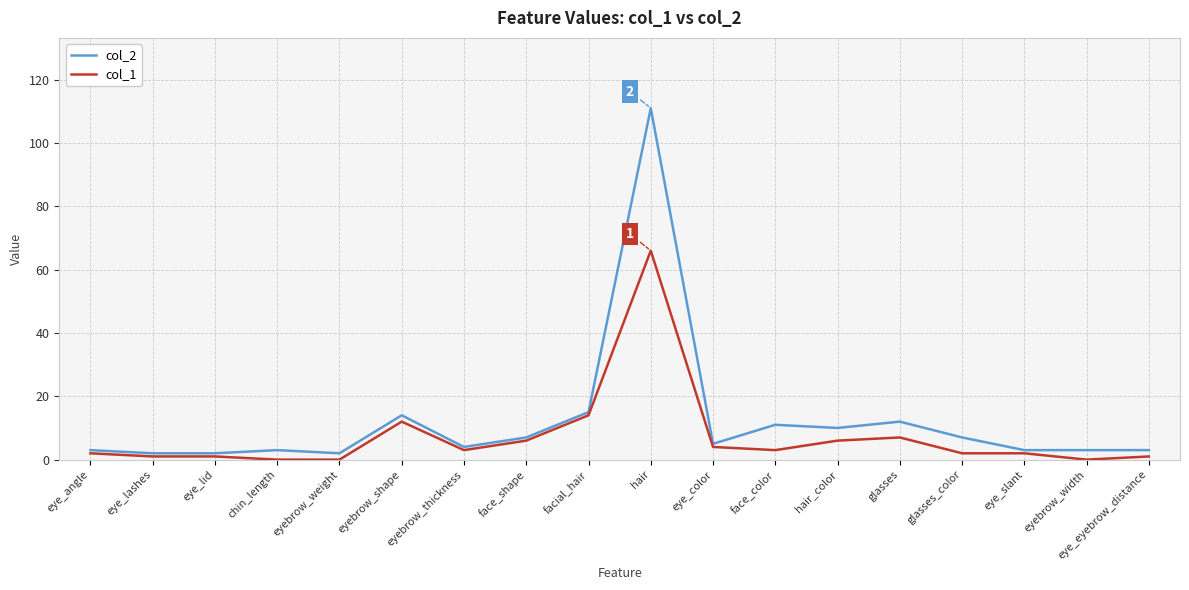

Which series has the largest range (max minus min)?

col_2